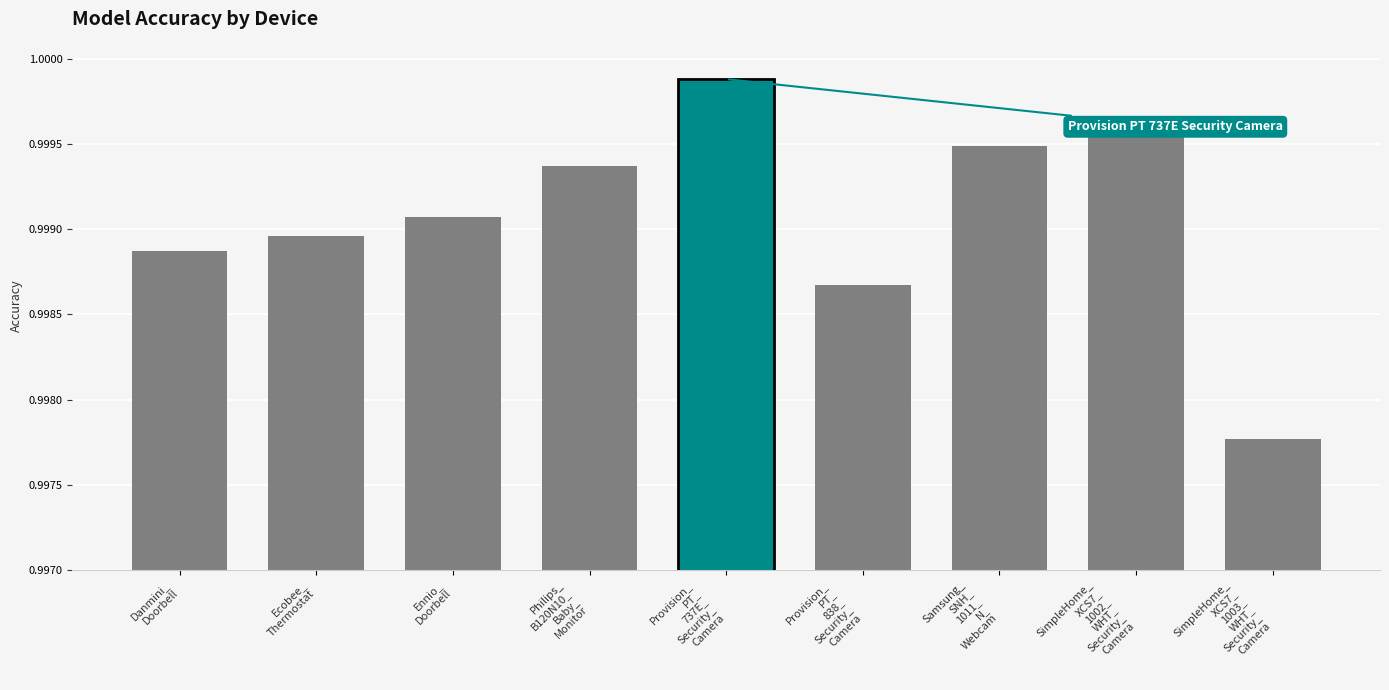

What position from the right is SimpleHome_
XCS7_
1003_
WHT_
Security_
Camera?

1